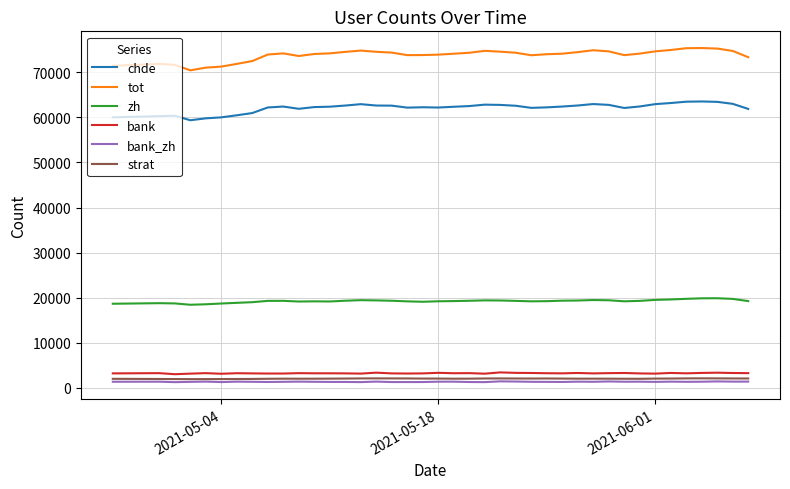

What is the greatest value displayed?

75366